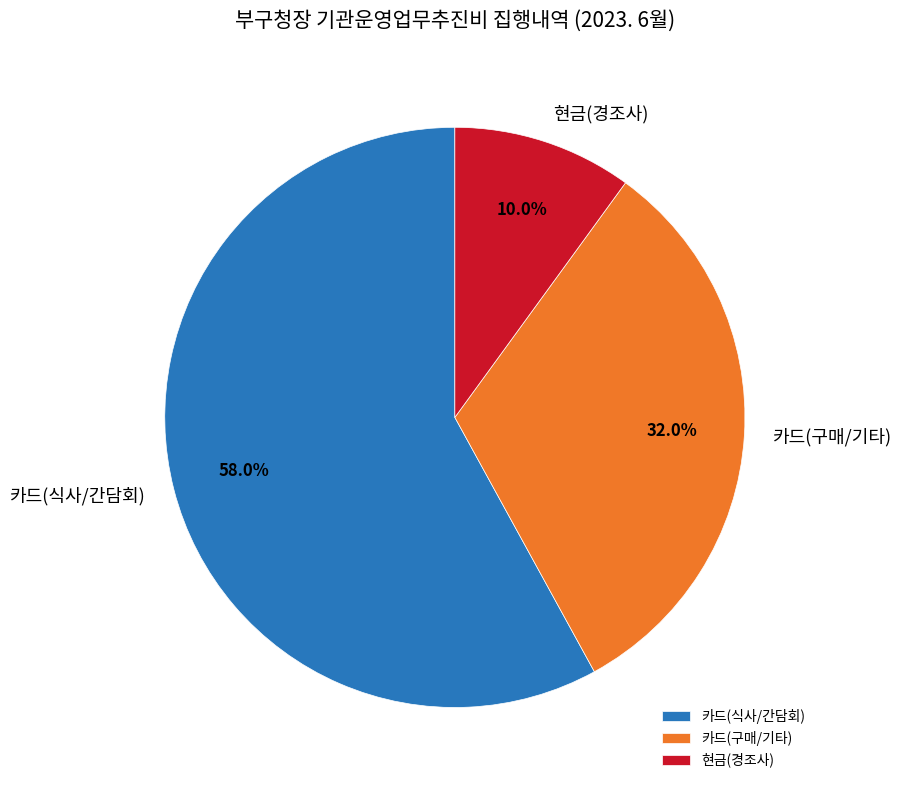

Which category has the biggest portion of the pie?

카드(식사/간담회)